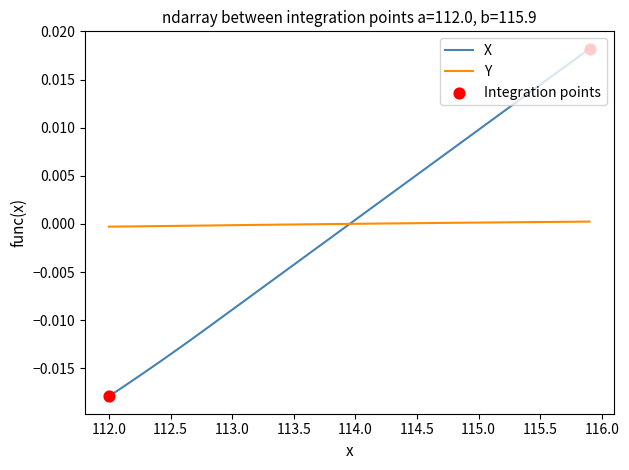

Which series has the largest range (max minus min)?

X